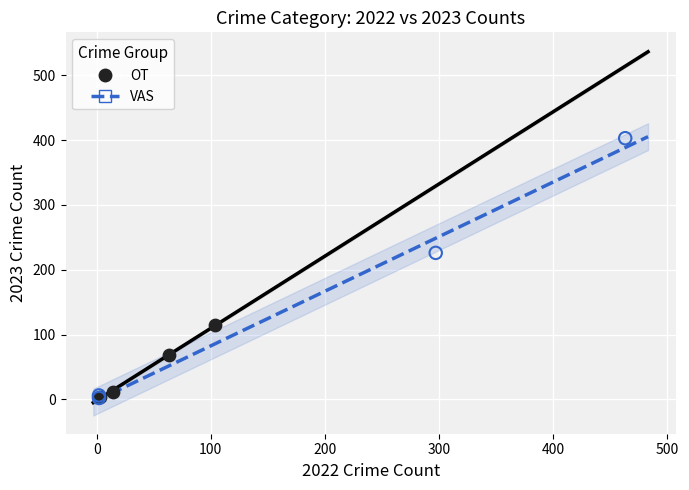

Which series has the largest Y range (max minus min)?

VAS